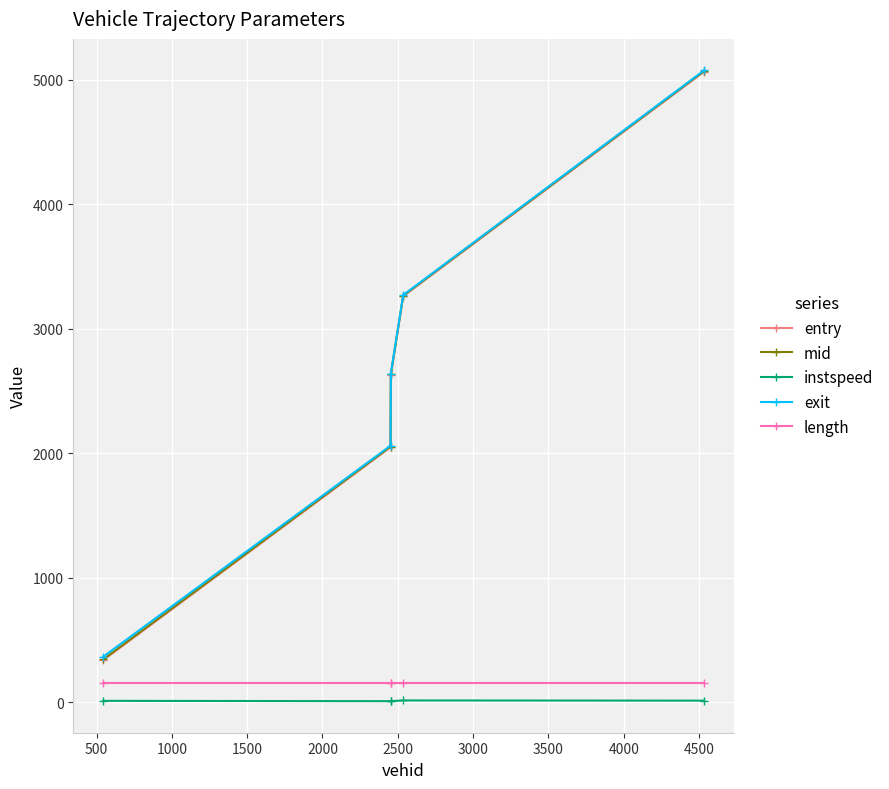

What is the minimum value for mid?

345.5